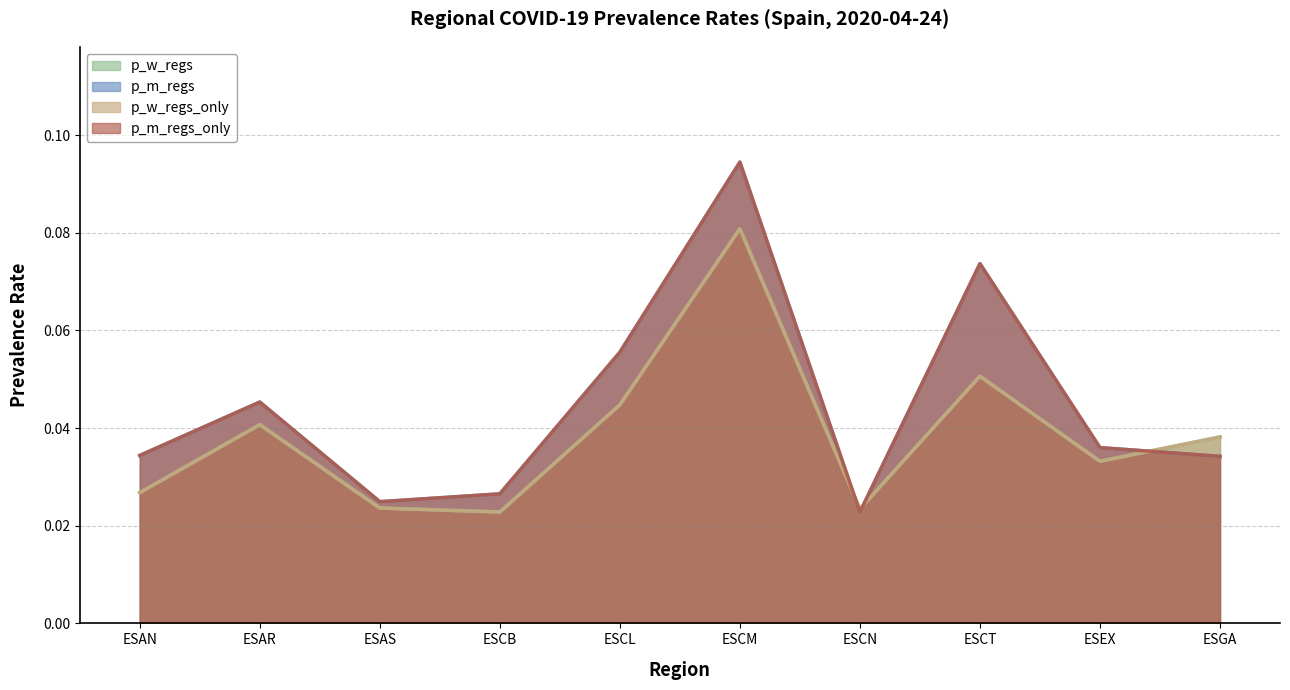

At how many categories does at least one series exceed 0?

10